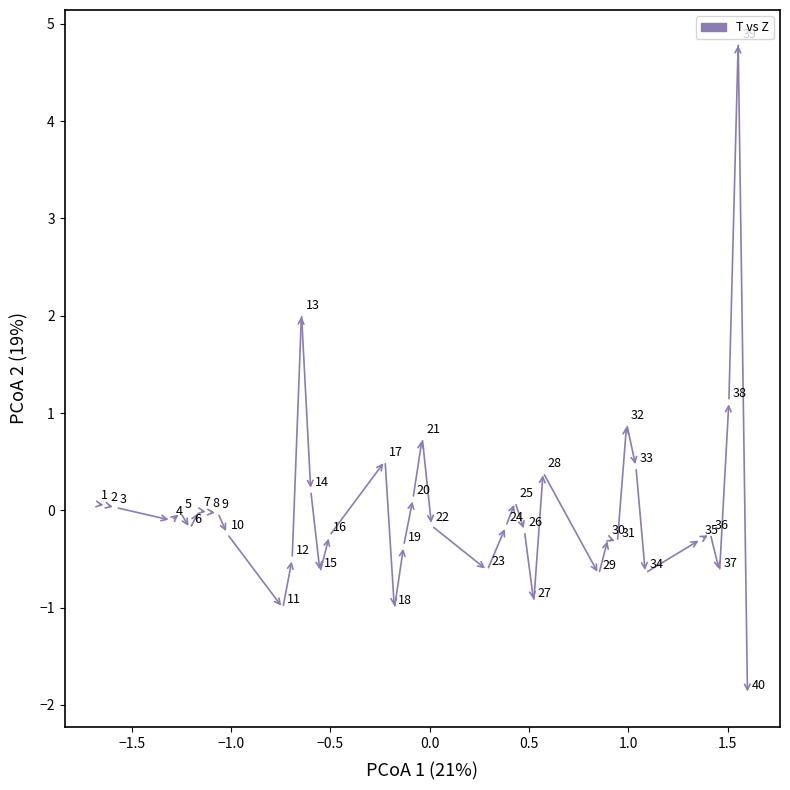

What is the range of Y values (max minus min)?

6.7